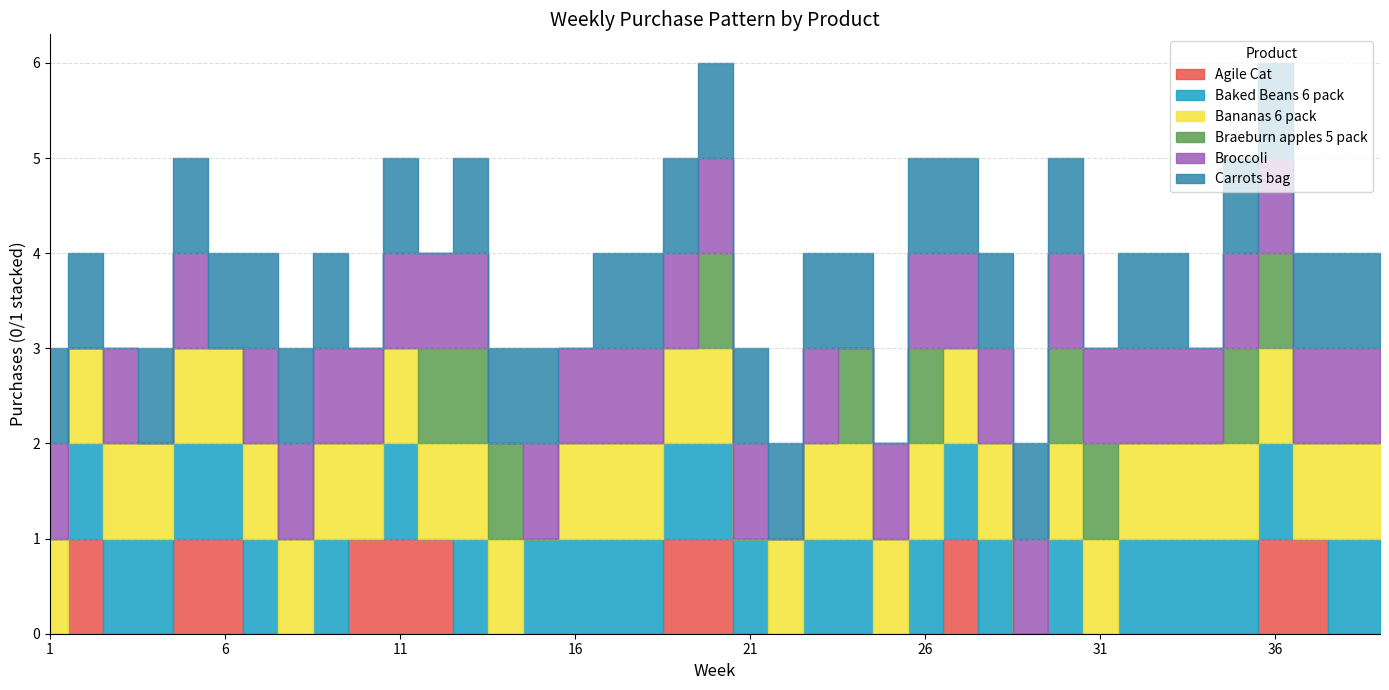

What is the difference between the maximum and minimum values in the Broccoli series?

1